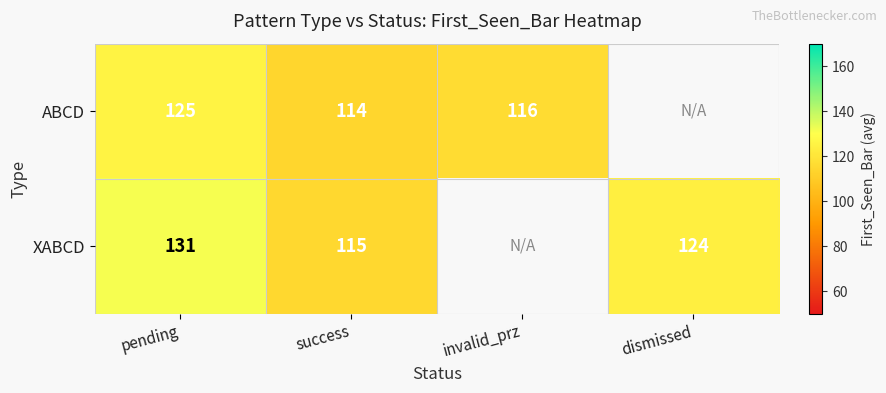

Is the value of XABCD at pending greater than the value of ABCD at invalid_prz?

Yes